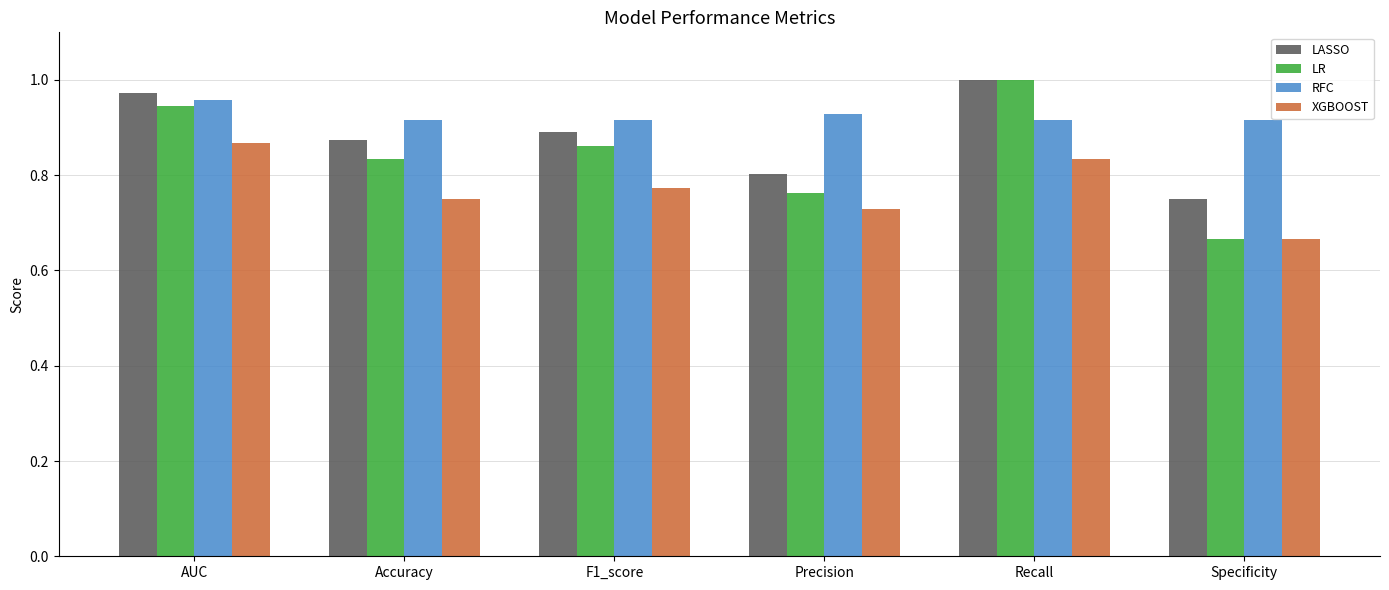

At Accuracy, list the series in order from smallest to largest.

XGBOOST, LR, LASSO, RFC